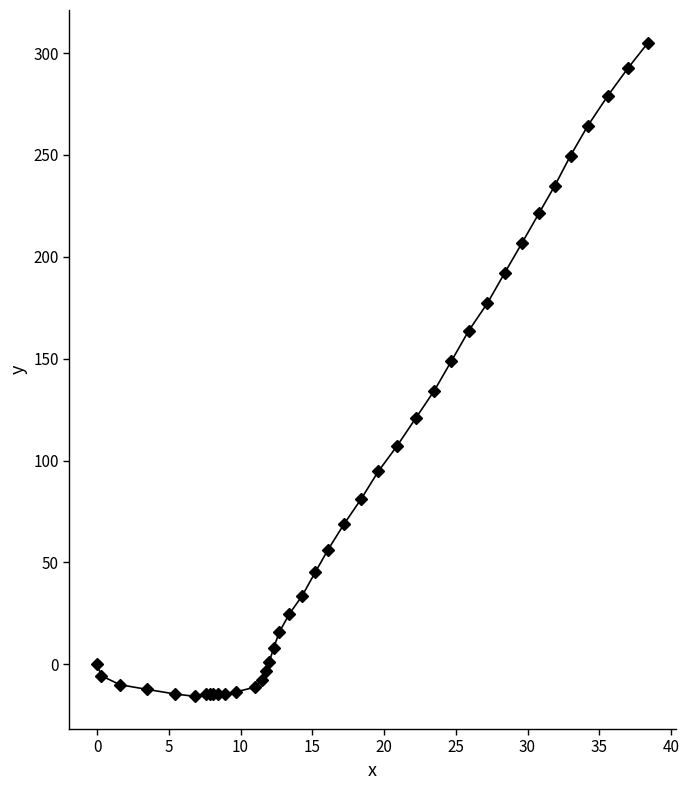

What is the maximum value shown in the chart?

305.1